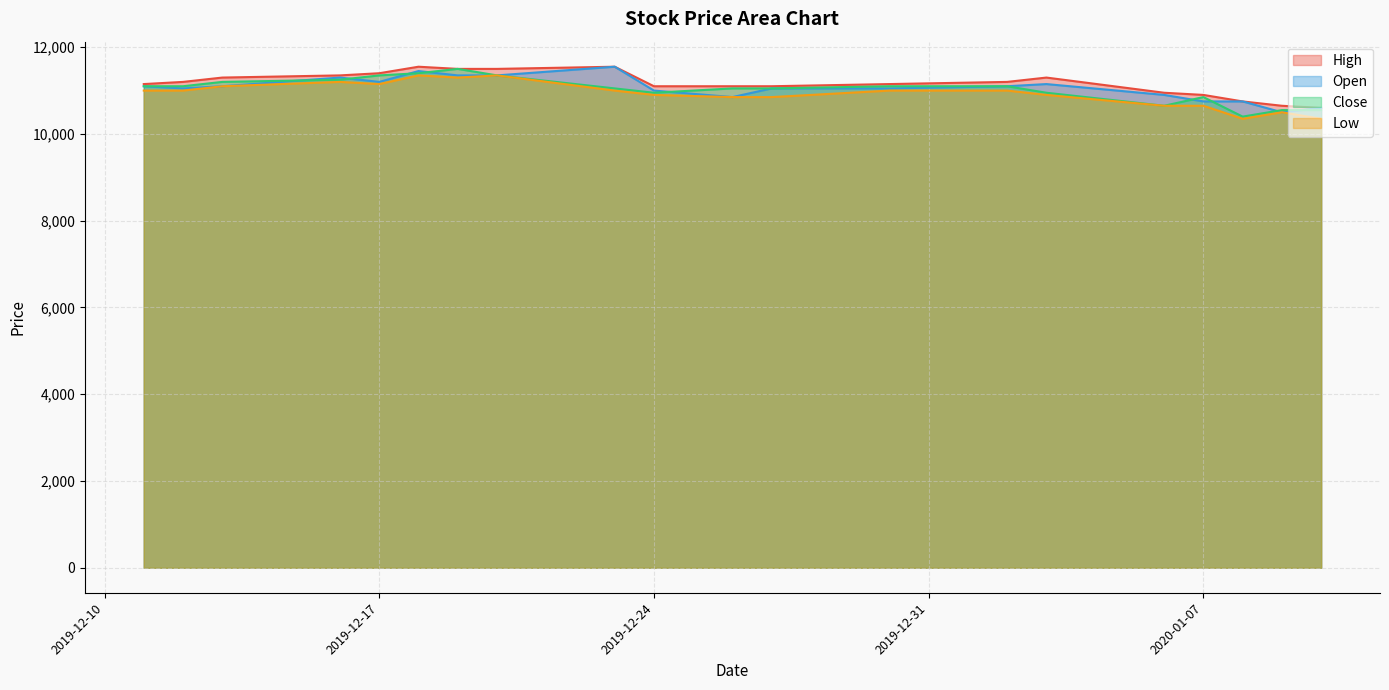

What is the maximum value for Close?

11500